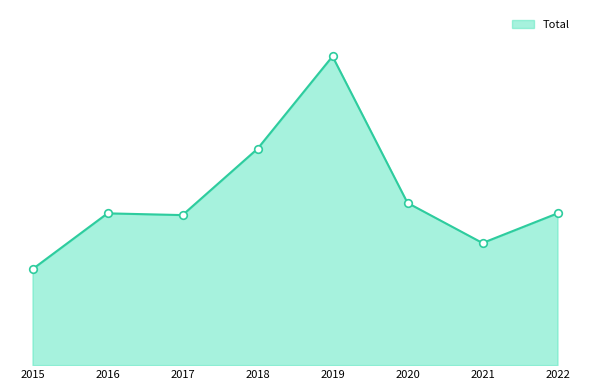

Is this an area chart (filled region under the line)?

Yes